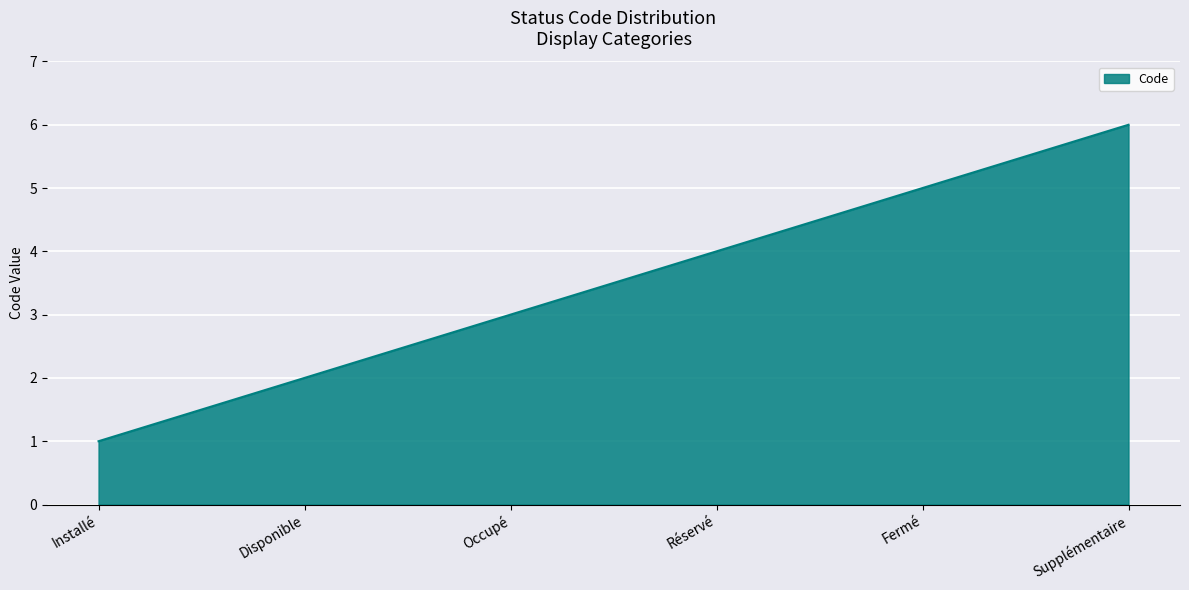

How many categories are shown in the chart?

6